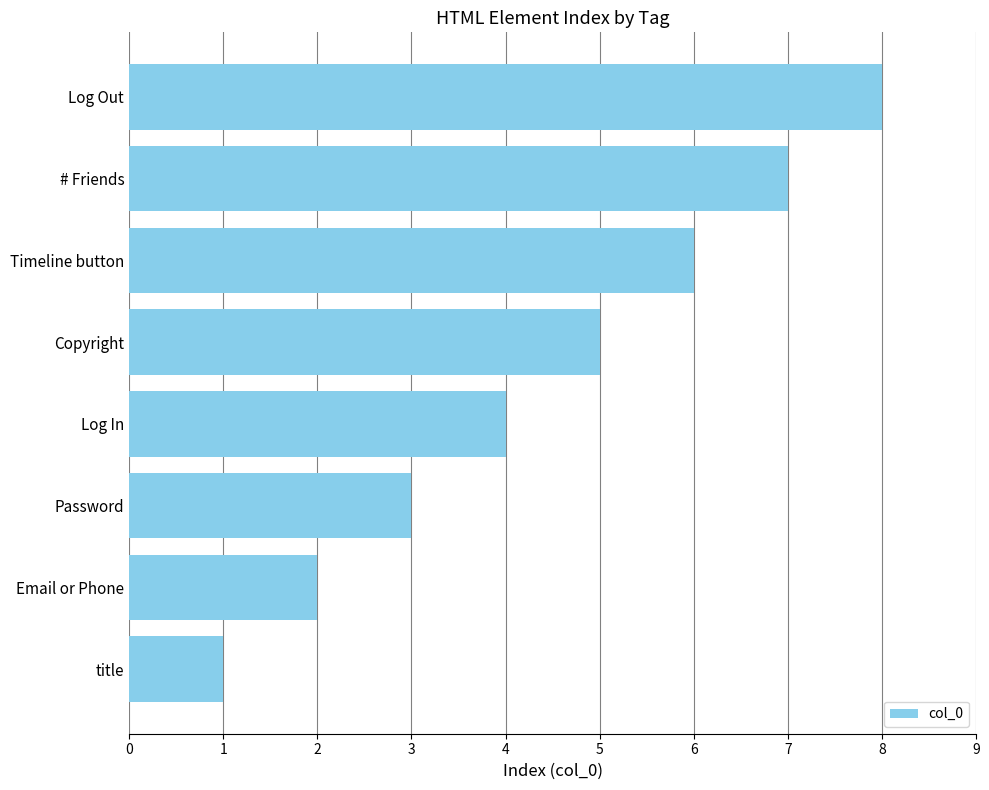

What is the sum of all values?

36